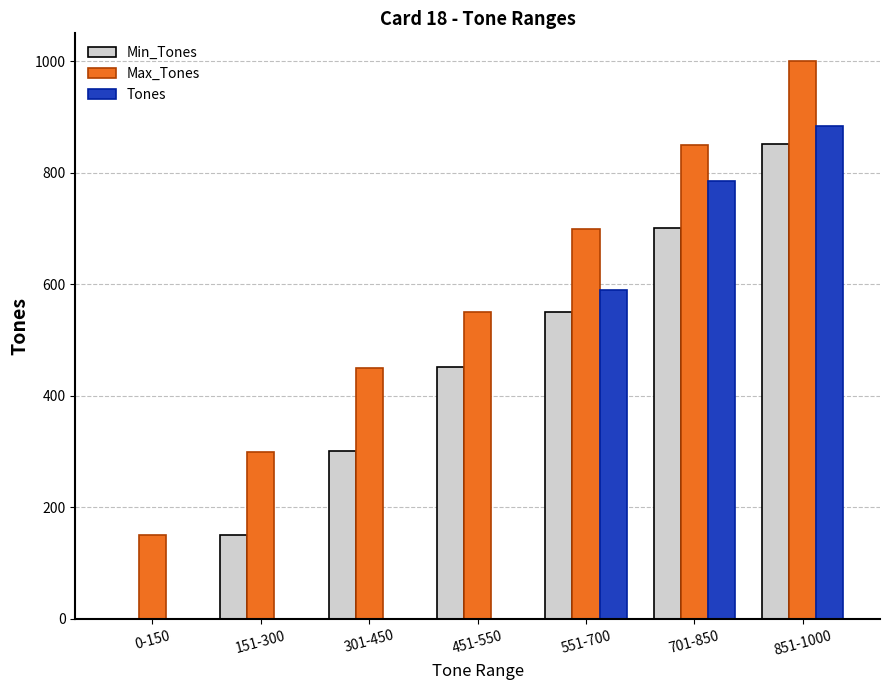

How many groups of bars are there?

7